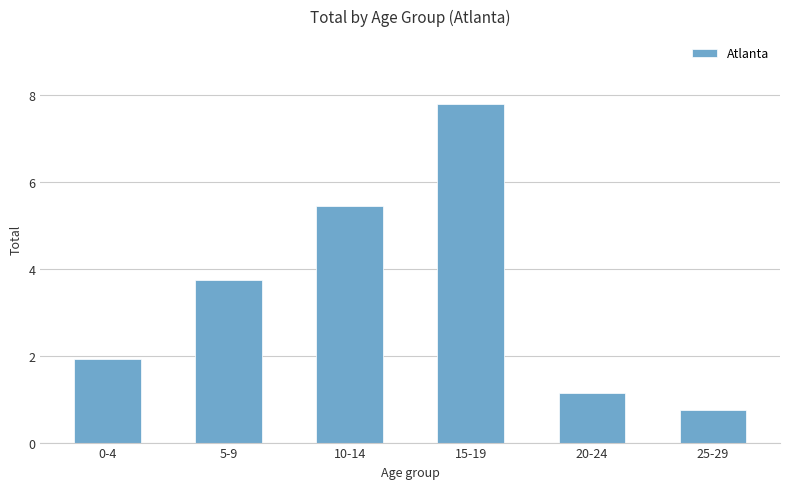

Reading left to right, list all the values displayed in this chart.

0-4=1.9	5-9=3.7	10-14=5.4	15-19=7.8	20-24=1.1	25-29=0.7